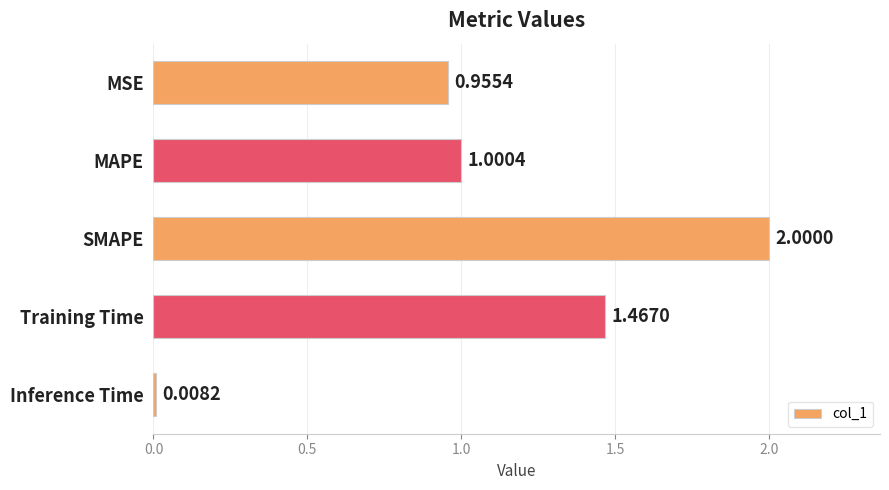

Where is the data nearest to the value 1?

MAPE